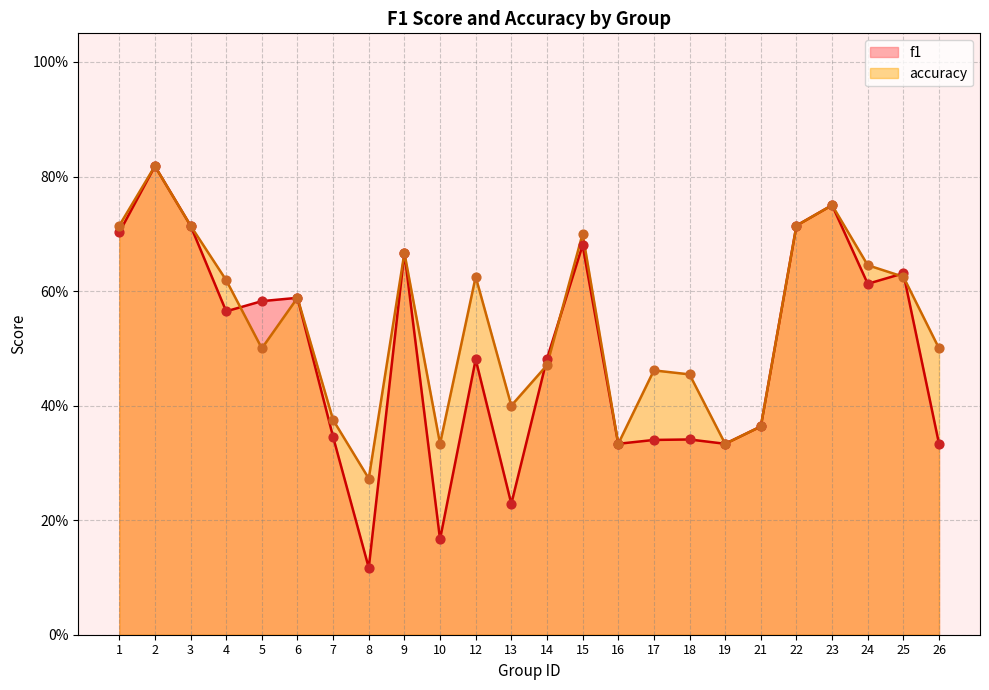

At which category is the sum across all series the highest?

2